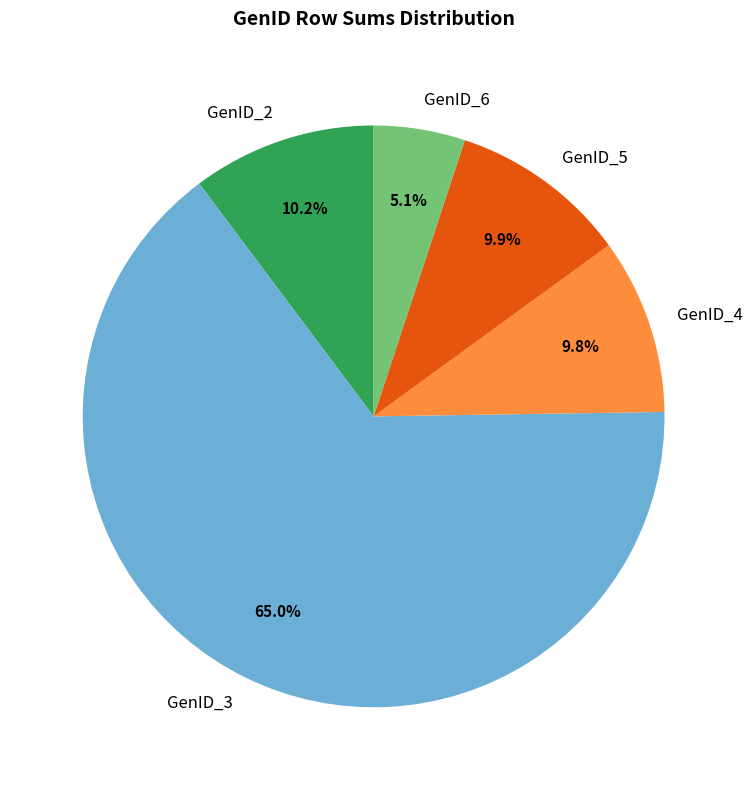

Count the number of slices in the pie.

5